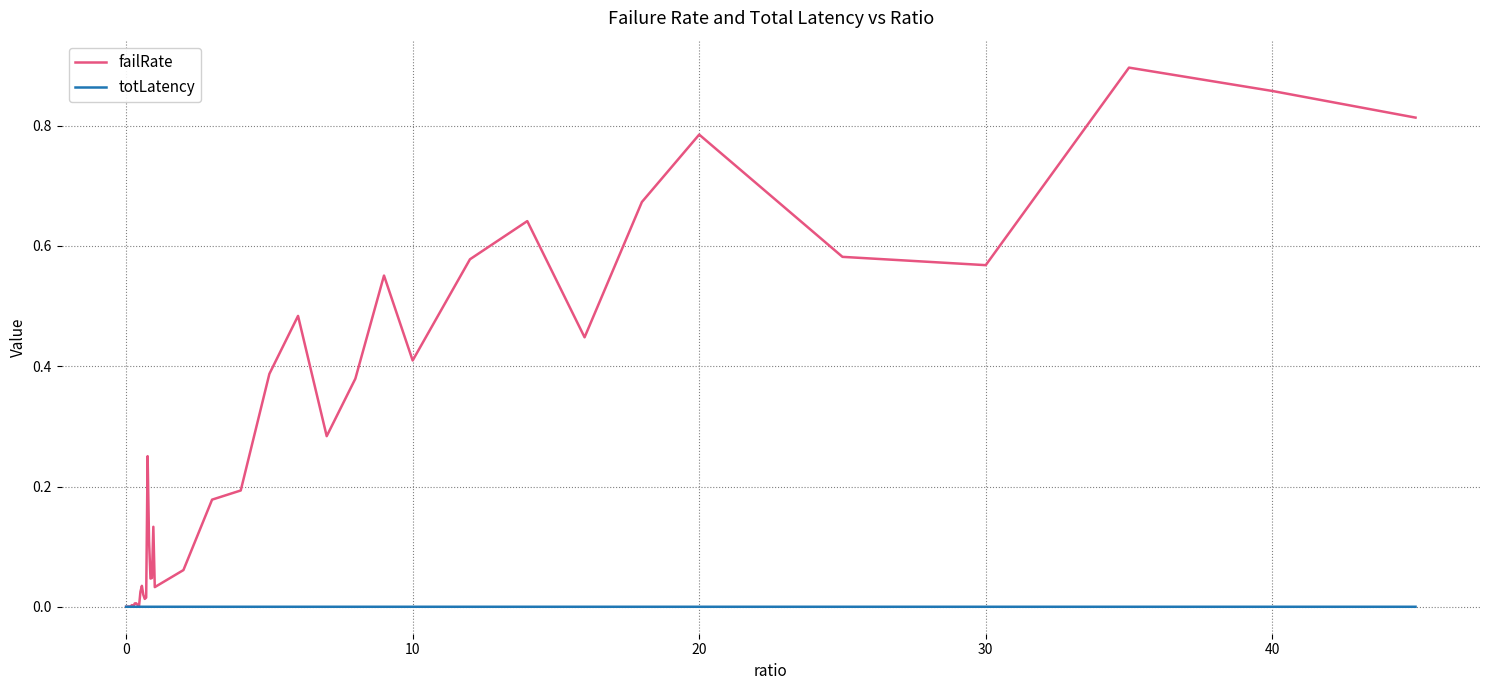

Which series has the widest spread of values?

failRate